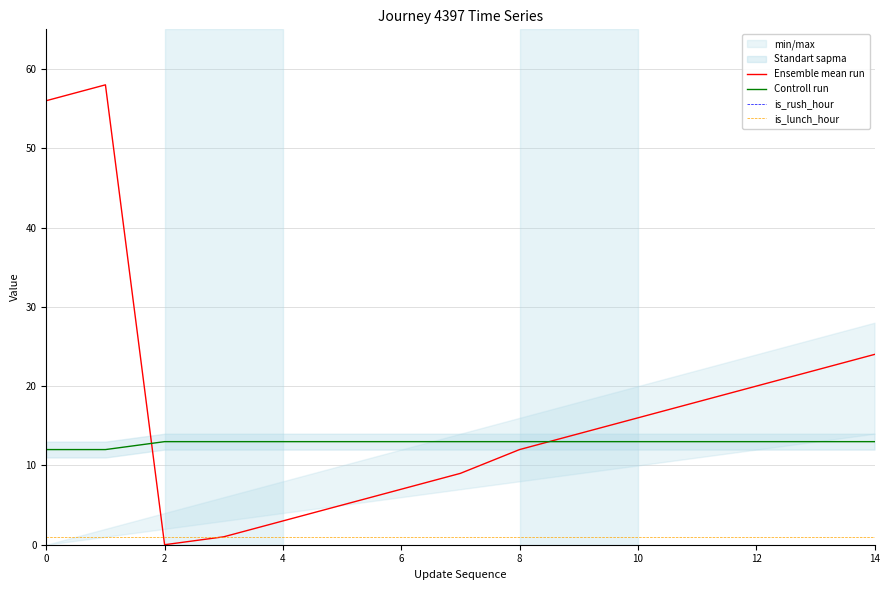

True or false: Ensemble mean run has more than 1 points higher than both neighbors.

False